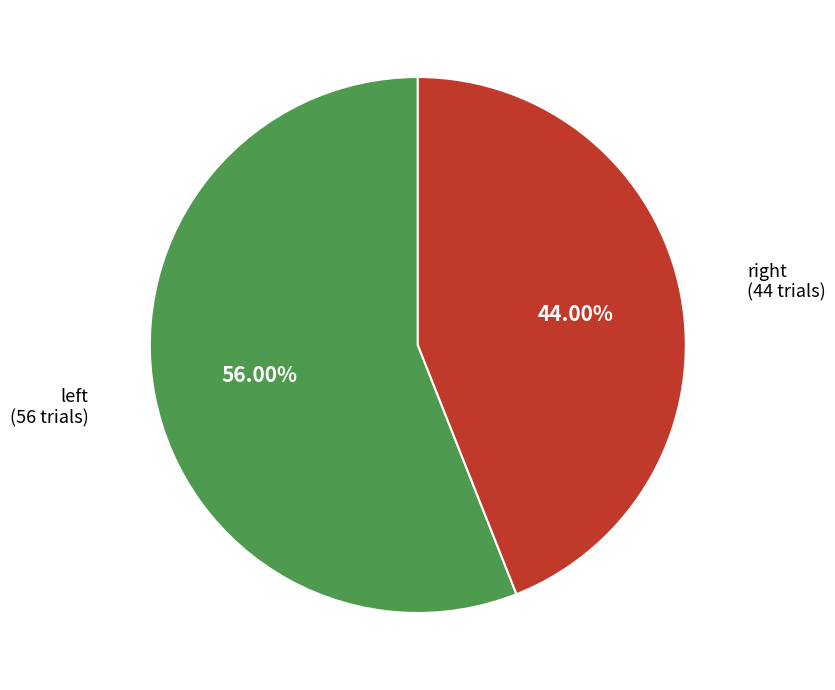

Is there any slice that represents more than half of the pie?

Yes